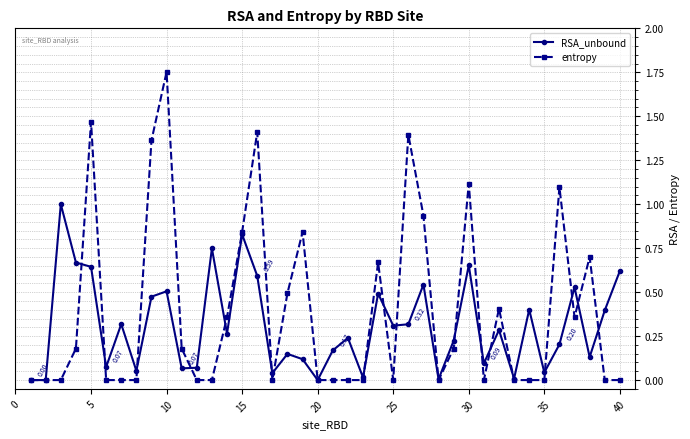

True or false: entropy has more than 1 interior local peaks.

True